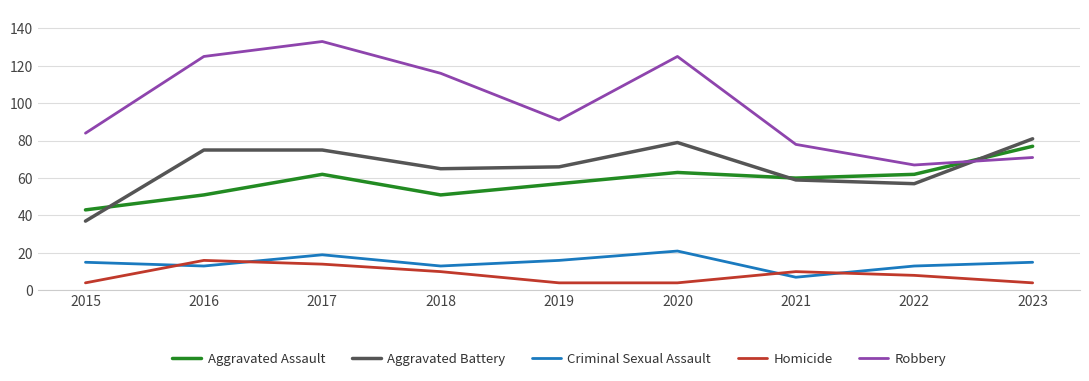

Reading left to right, transcribe all the data shown in this chart.

Aggravated Assault: 2015=43	2016=51	2017=62	2018=51	2019=57	2020=63	2021=60	2022=62	2023=77
Aggravated Battery: 2015=37	2016=75	2017=75	2018=65	2019=66	2020=79	2021=59	2022=57	2023=81
Criminal Sexual Assault: 2015=15	2016=13	2017=19	2018=13	2019=16	2020=21	2021=7	2022=13	2023=15
Homicide: 2015=4	2016=16	2017=14	2018=10	2019=4	2020=4	2021=10	2022=8	2023=4
Robbery: 2015=84	2016=125	2017=133	2018=116	2019=91	2020=125	2021=78	2022=67	2023=71